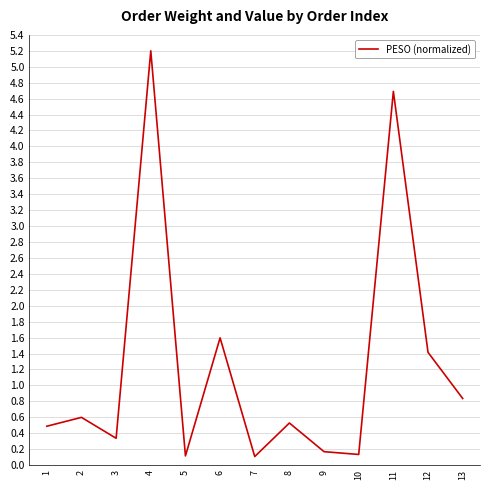

True or false: the data shows 2.3 at 11.

False